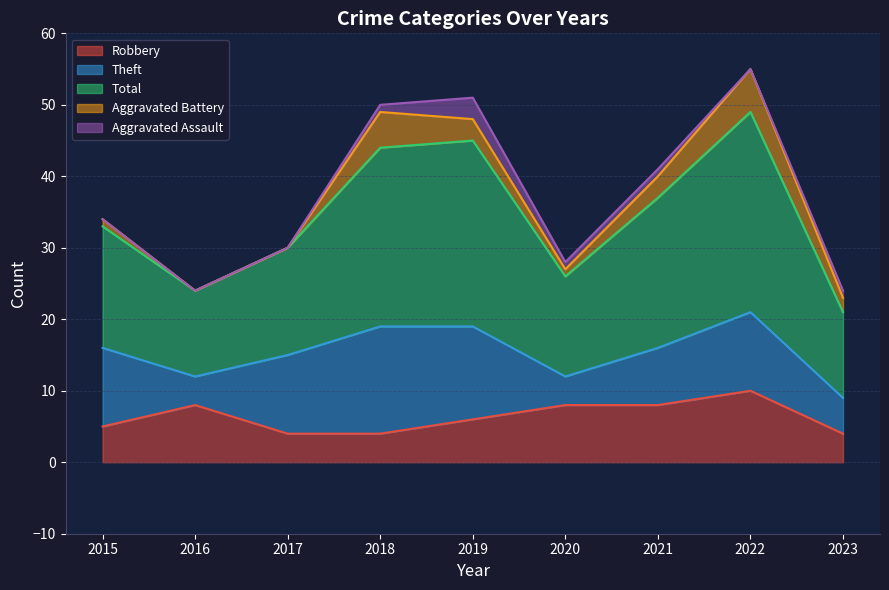

Which series has the largest total across all categories?

Total